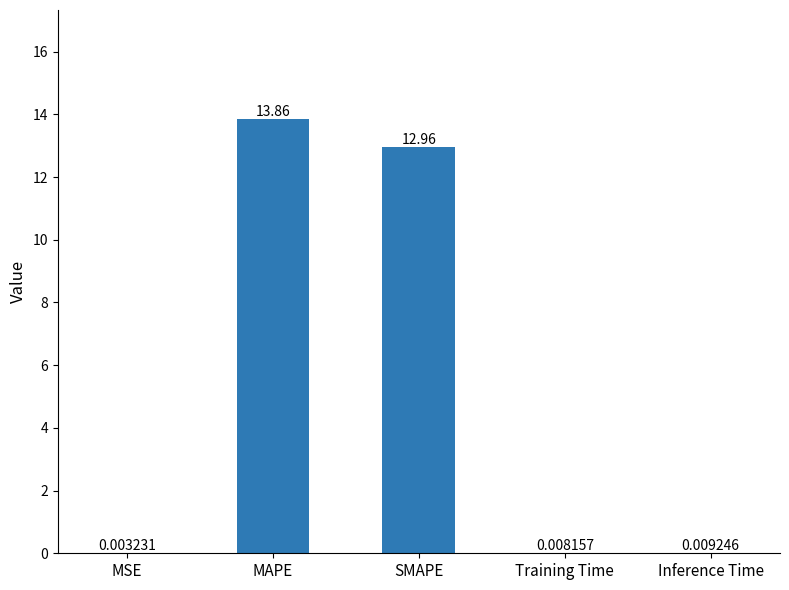

What is the change in value from SMAPE to Training Time?

-13.0